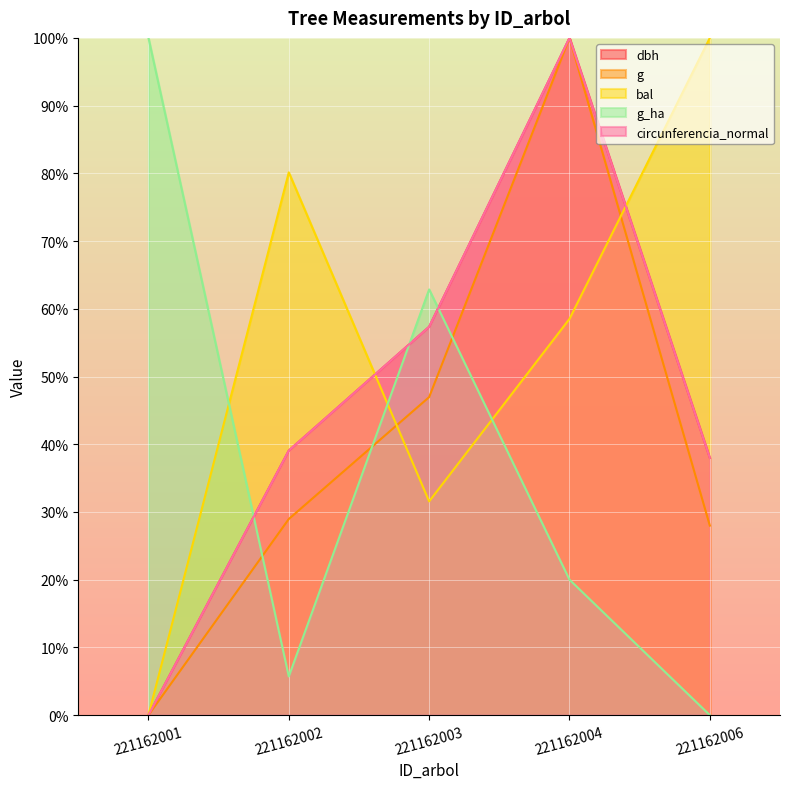

Rank the series at 221162002 from lowest to highest value.

g_ha, g, dbh, circunferencia_normal, bal